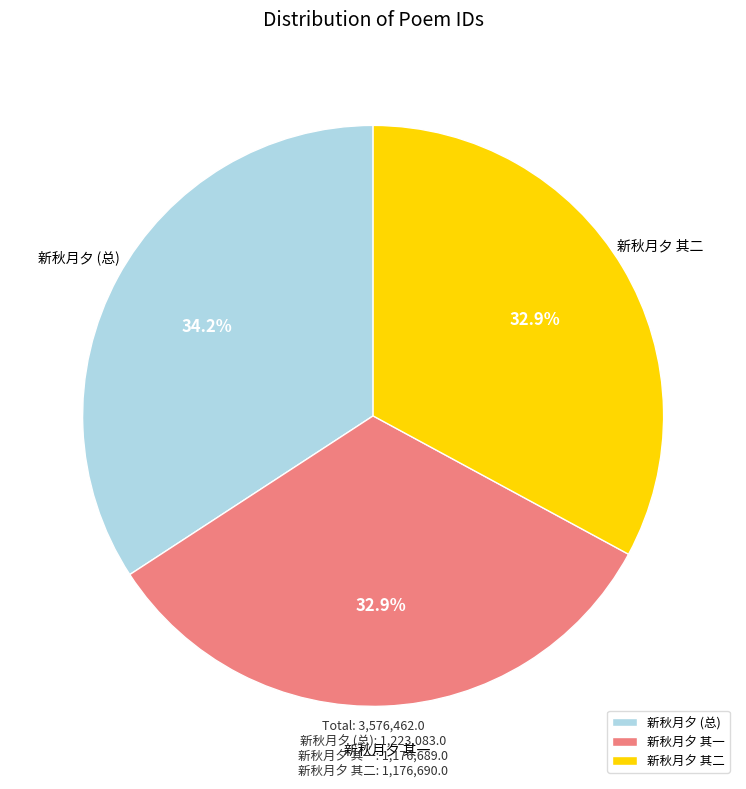

What is the largest slice in the pie chart?

新秋月夕 (总)